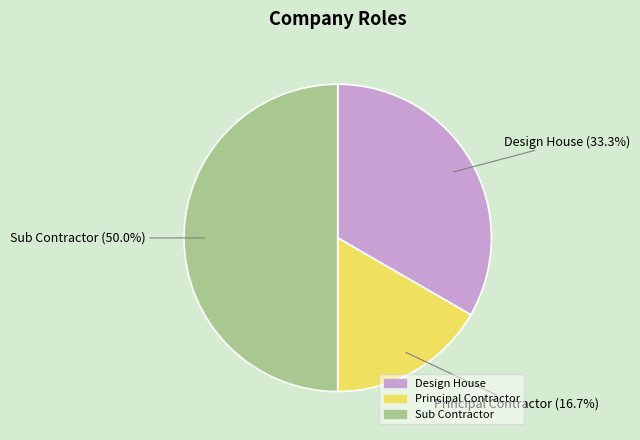

Is it true that Design House is 21% of the pie?

False